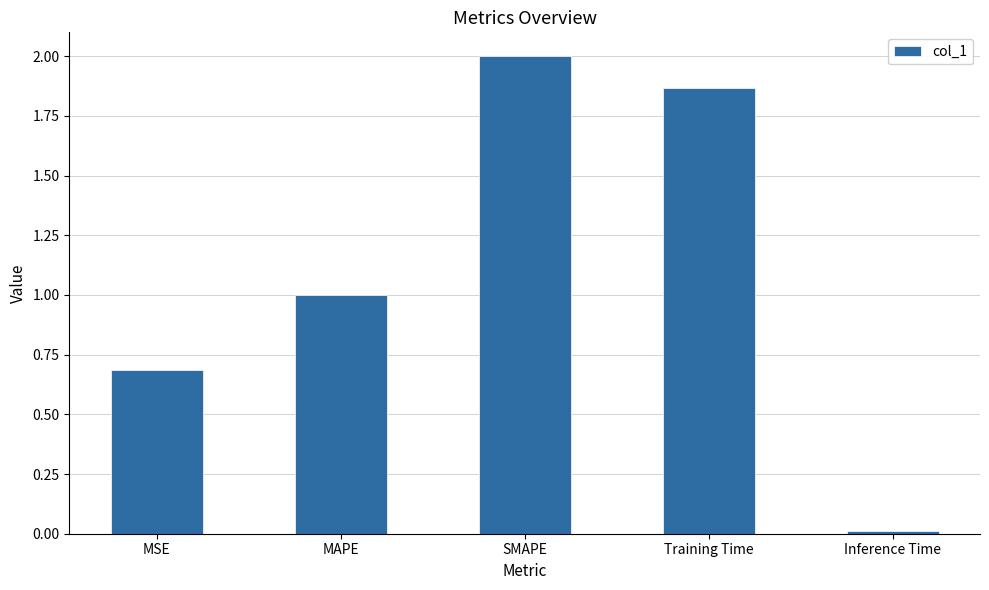

Rank the categories by value from highest to lowest.

SMAPE, Training Time, MAPE, MSE, Inference Time